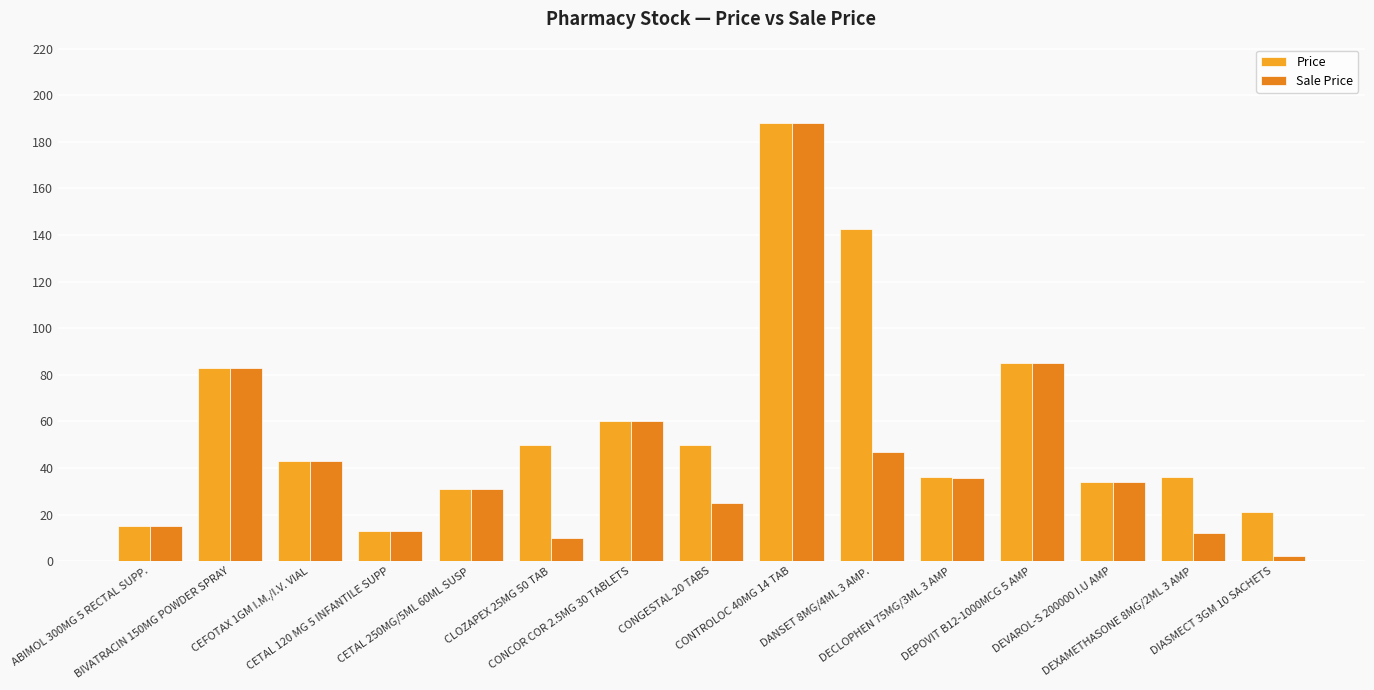

How many data points in Sale Price are less than 34?

7